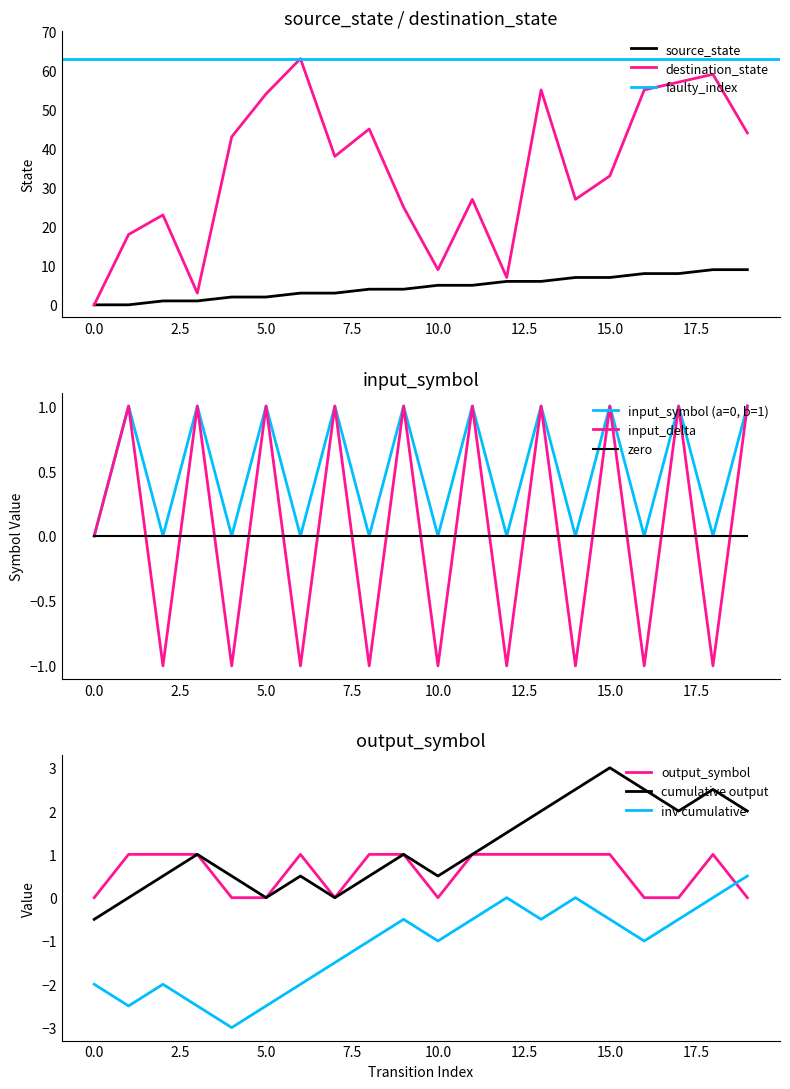

What is the highest value of the source_state series?

9